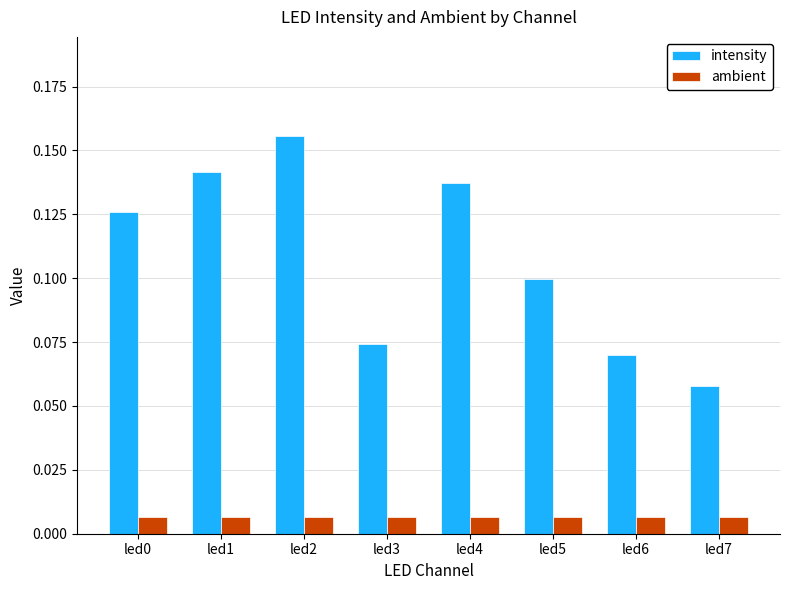

The intensity series shows 0.1 at led6. True or false?

True